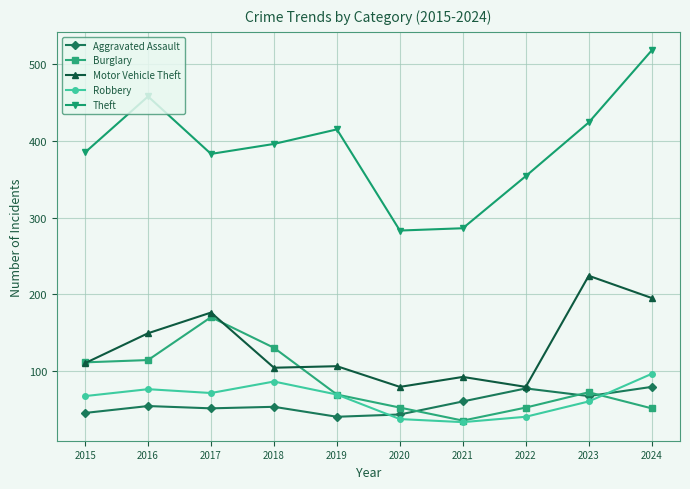

Count the number of categories in the chart.

10